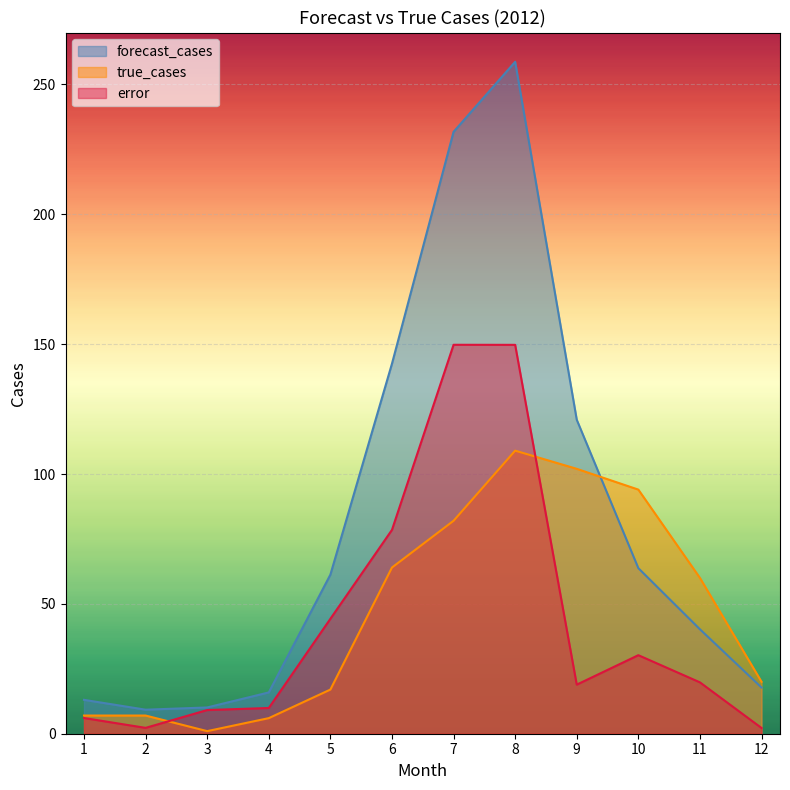

True or false: error and forecast_cases intersect in this chart.

False